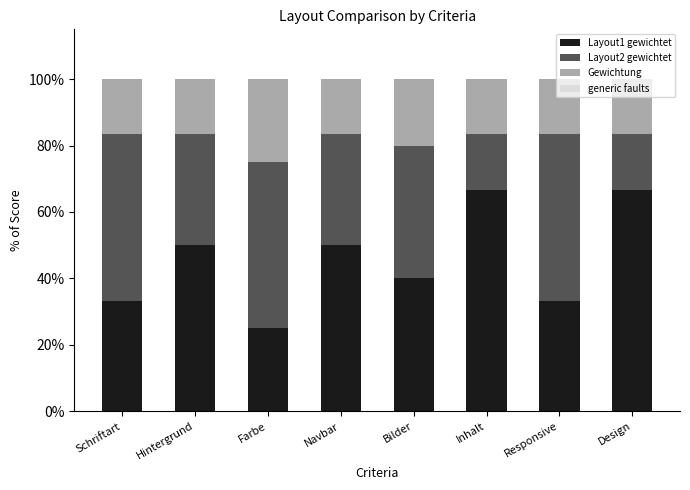

How many series are shown in this chart?

4